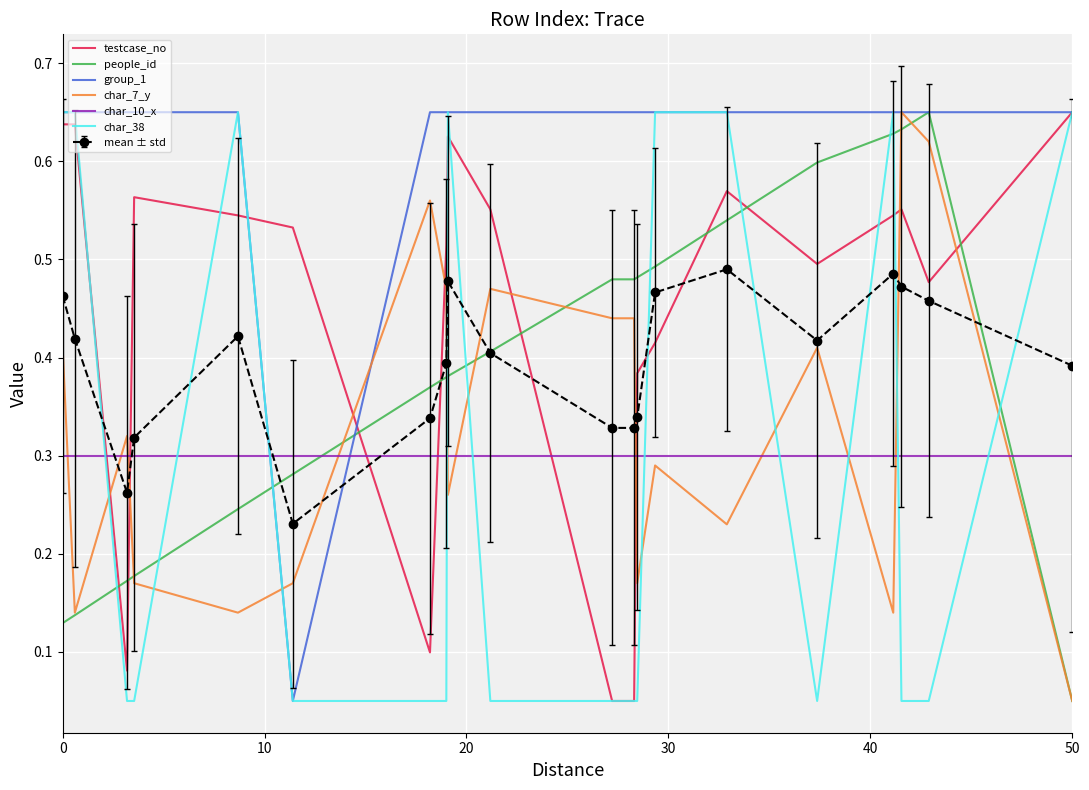

After their last crossing, which series has the higher values: people_id or char_10_x?

char_10_x